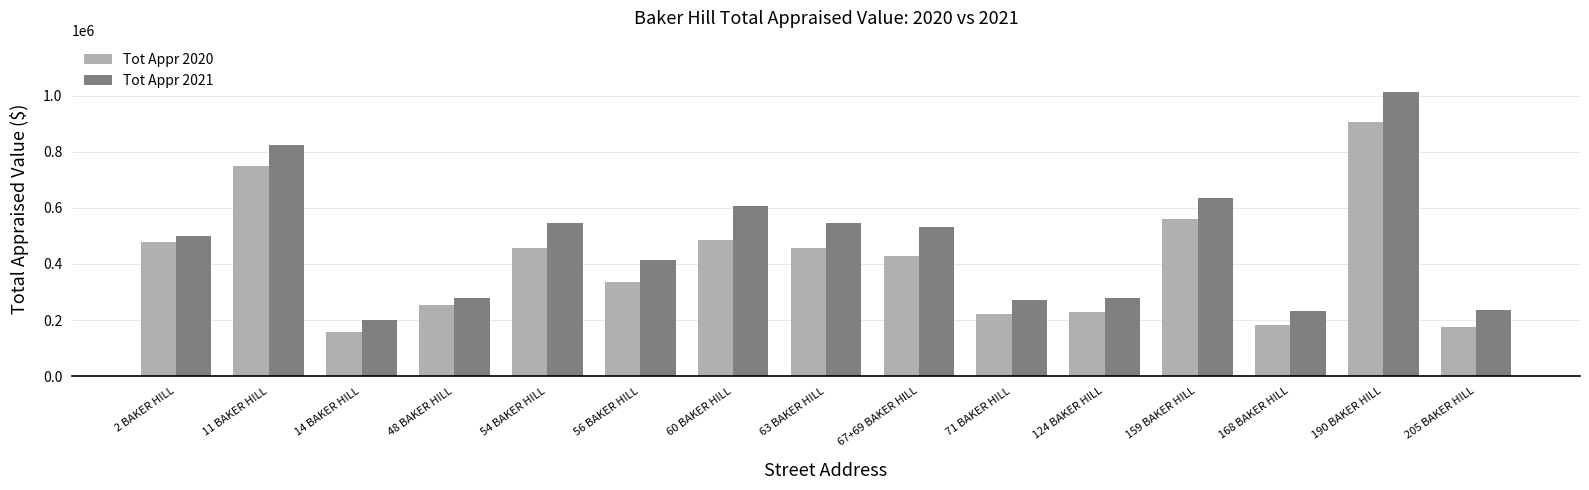

Rank the series by their average value, from lowest to highest.

Tot Appr 2020, Tot Appr 2021